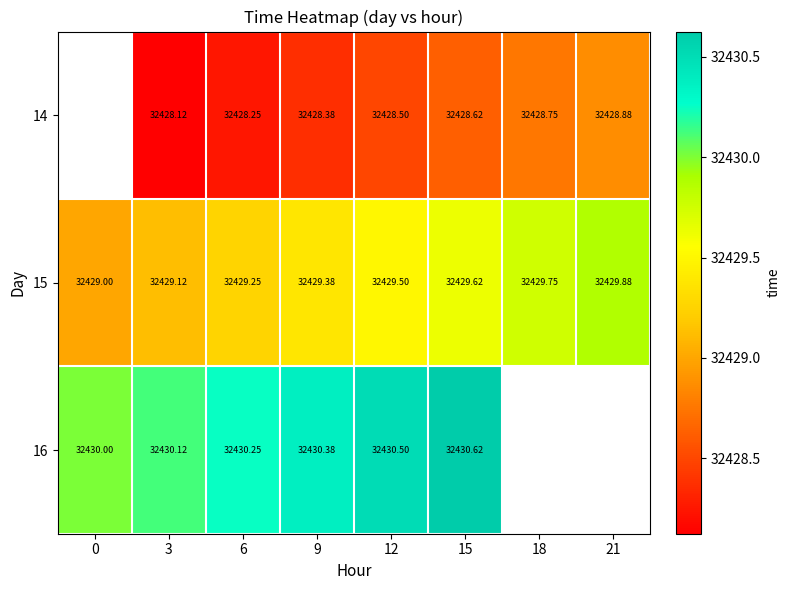

How many values in the 15 series exceed 32429?

7